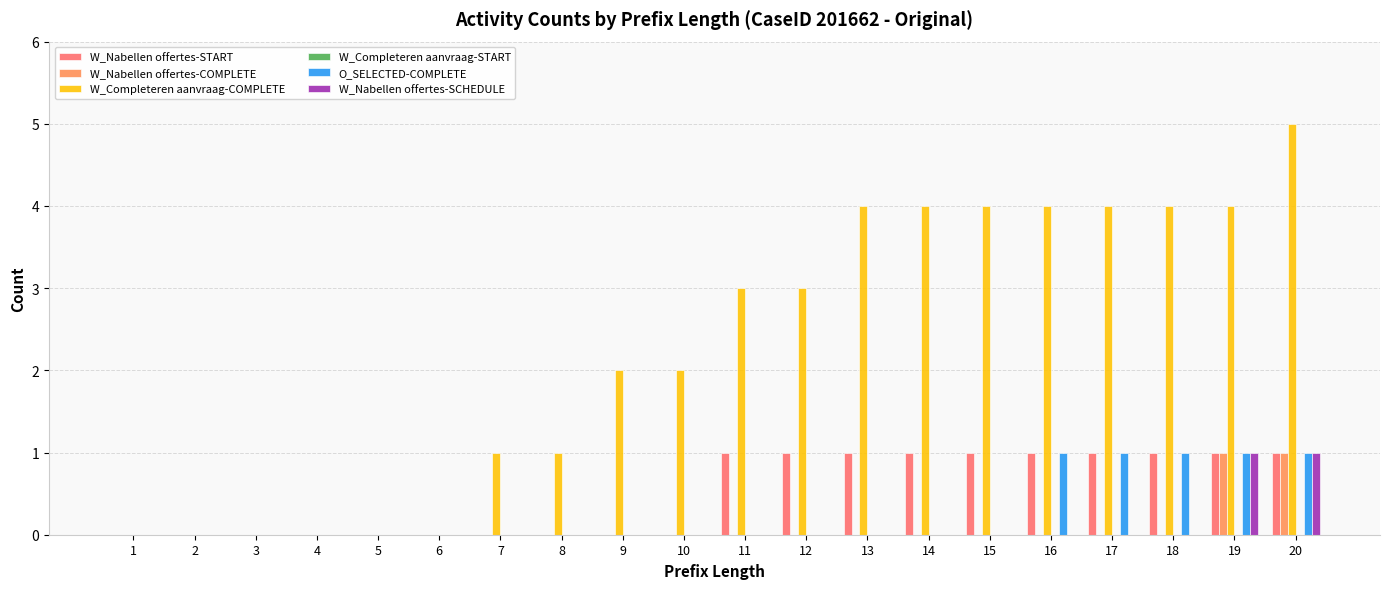

Which category has the highest value in the W_Completeren aanvraag-COMPLETE series?

20